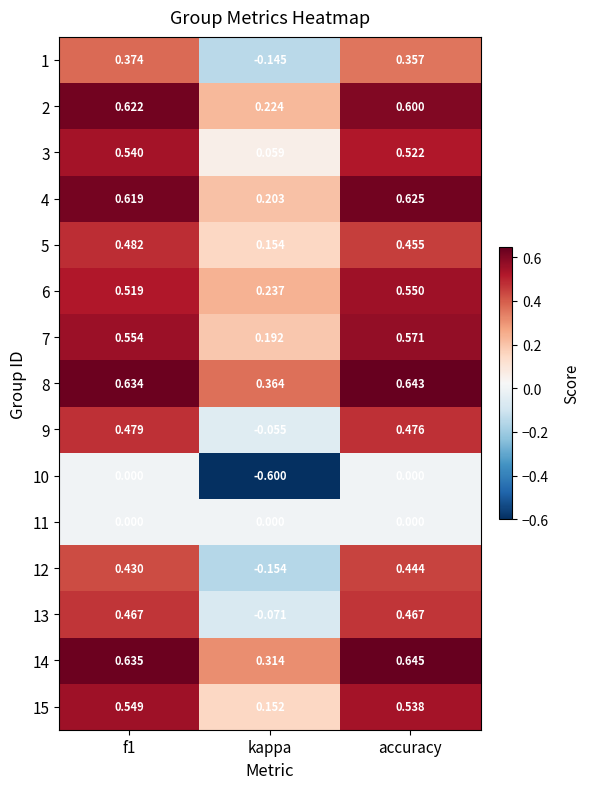

What is the spread (max minus min) of values at kappa?

1.0